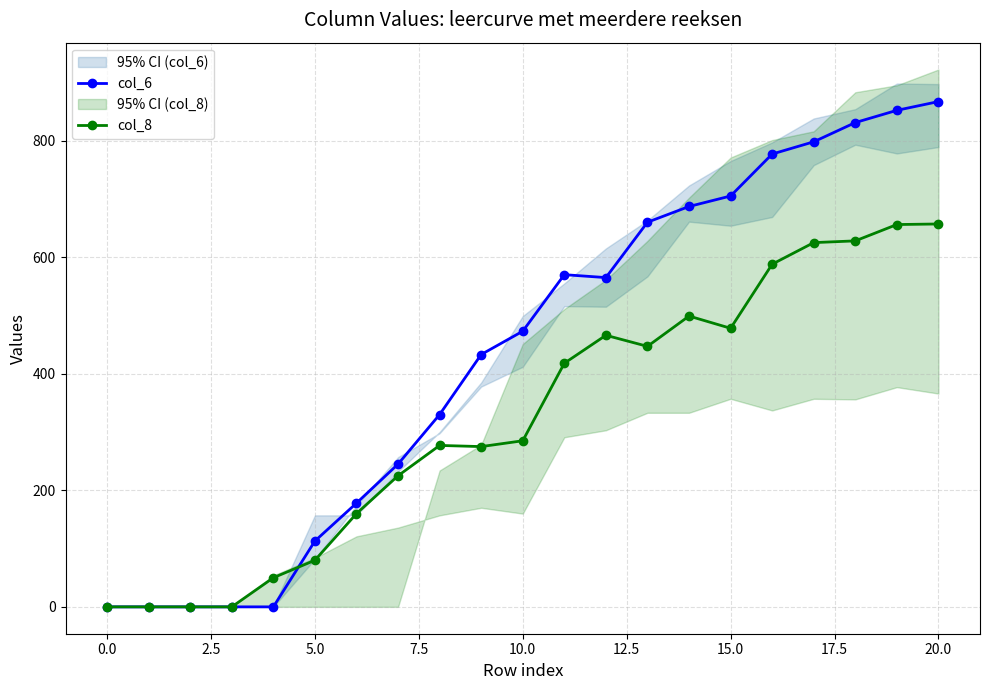

Between 12.5 and −2.5, which is larger?

12.5